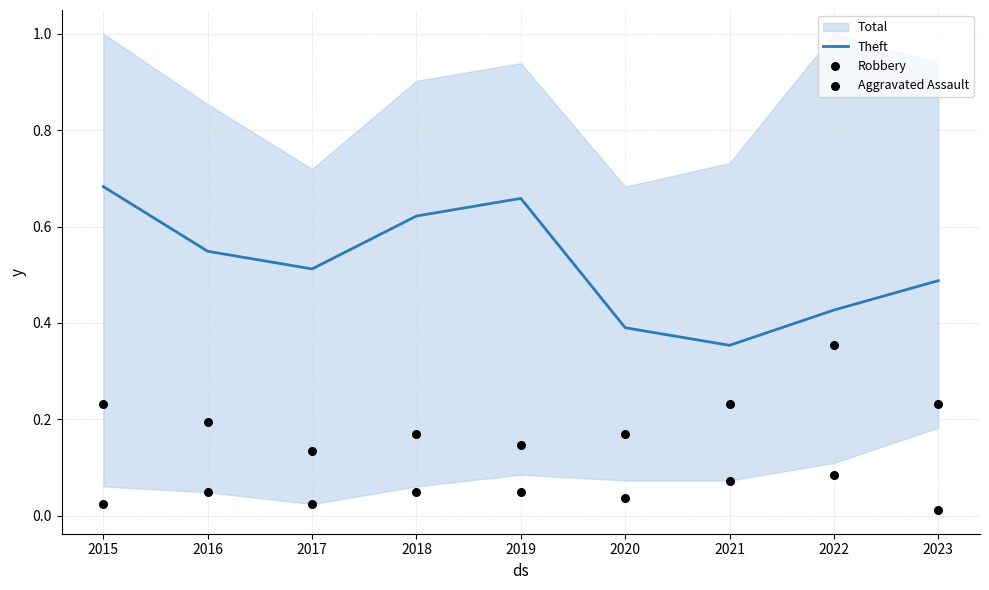

Which series has the largest Y range (max minus min)?

Theft